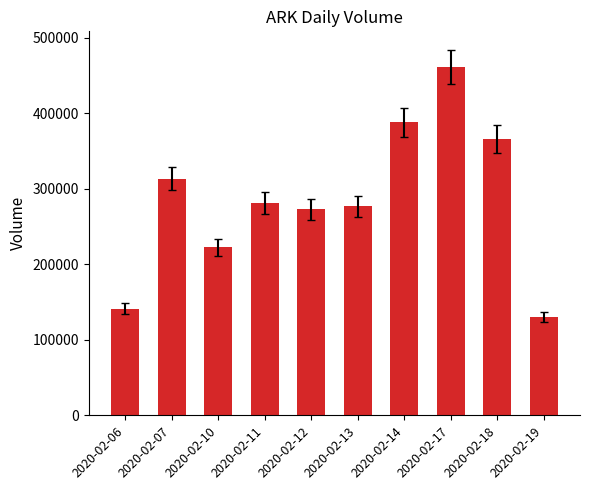

Is it true that the value at 2020-02-07 is 313600?

True